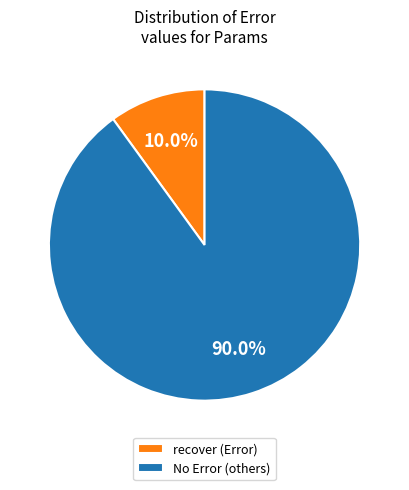

Which category accounts for the majority?

No Error (others)